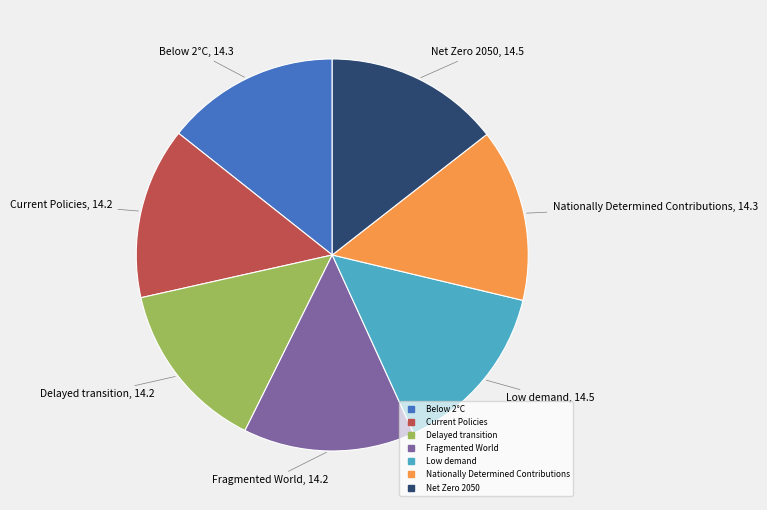

Is the sum of Net Zero 2050 and Below 2°C greater than half?

No